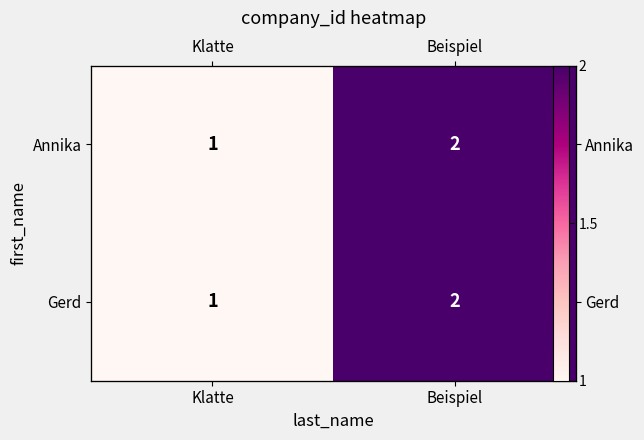

What is the approximate value of Gerd at Beispiel?

2